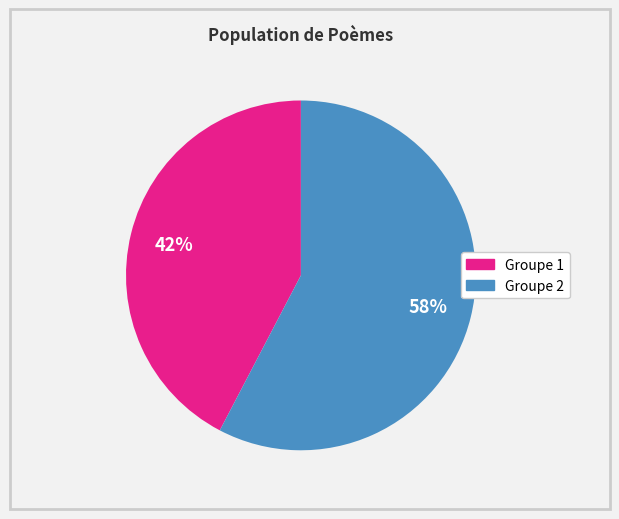

Count the number of slices in the pie.

2